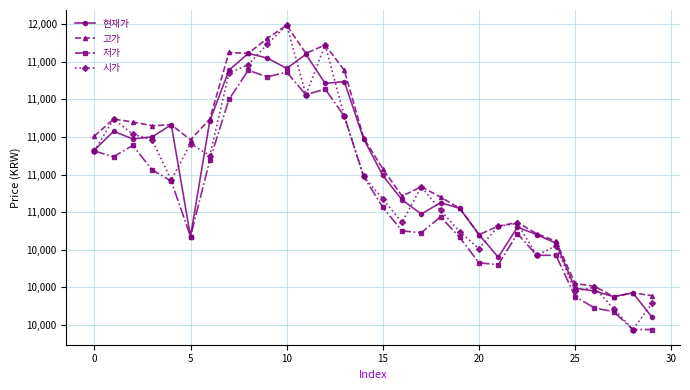

Is this an area chart (filled region under the line)?

No